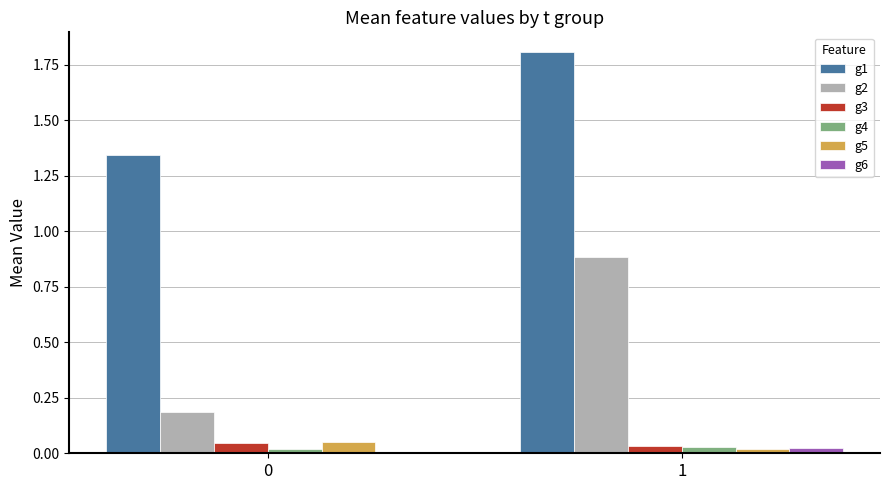

What is the total value across all series at 0?

1.7